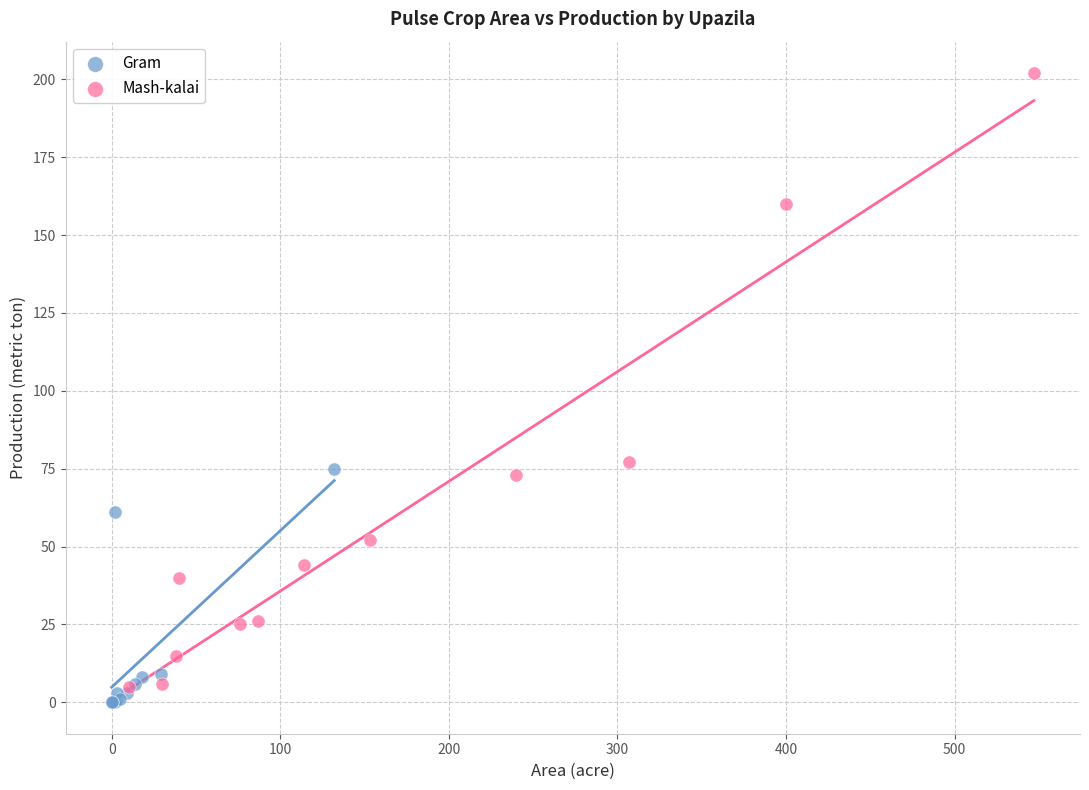

Which series contains the highest Y value?

Mash-kalai